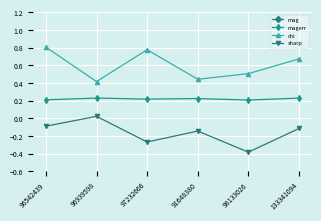

Does the chart display data point markers on the line(s)?

Yes